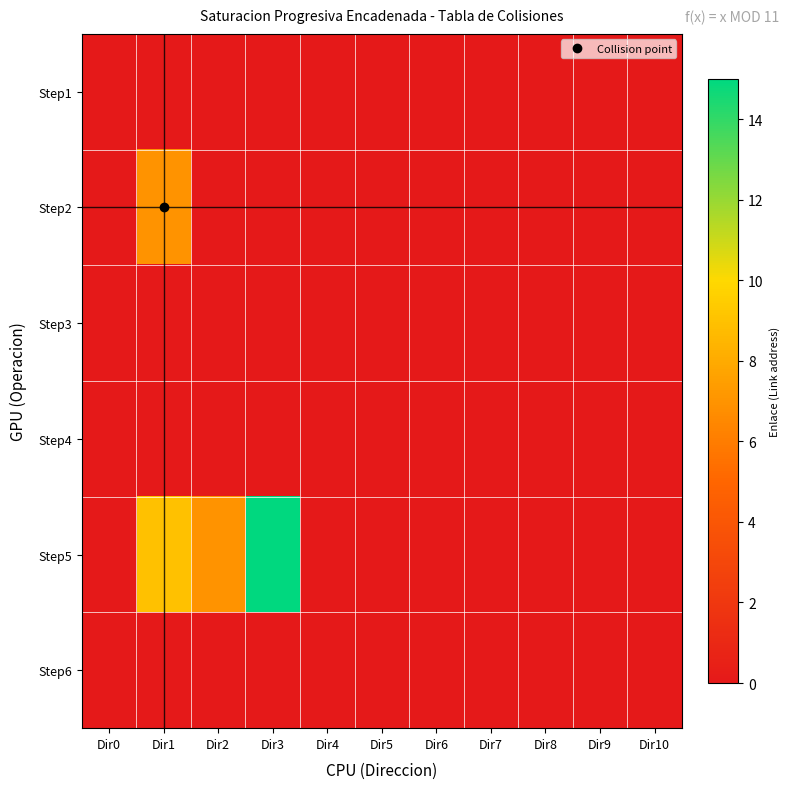

At how many categories does at least one series exceed 7?

2